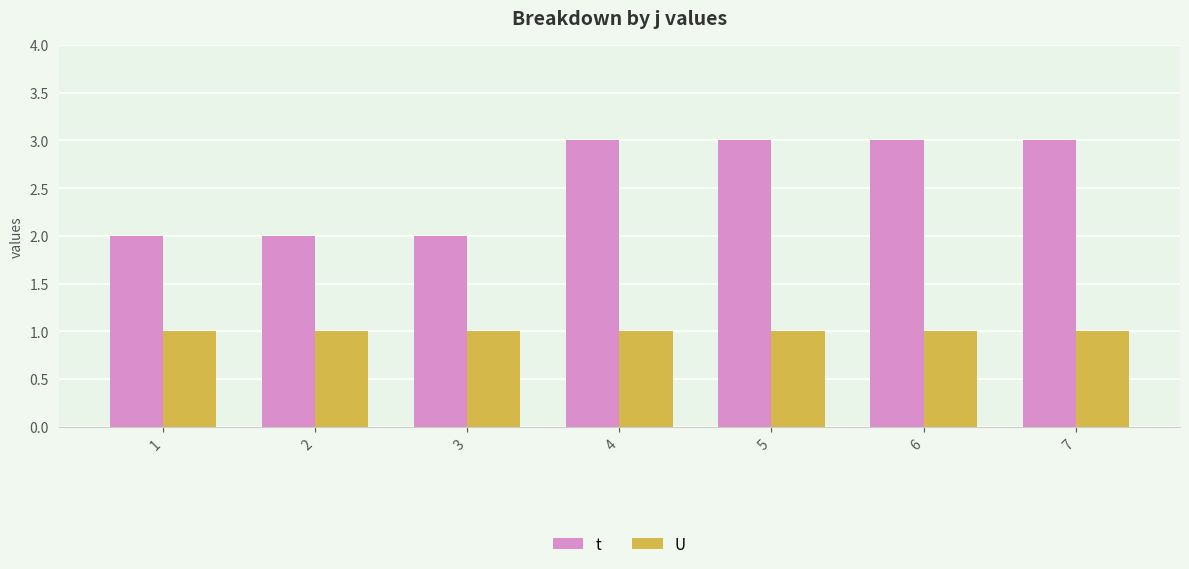

How many groups of bars are there?

7